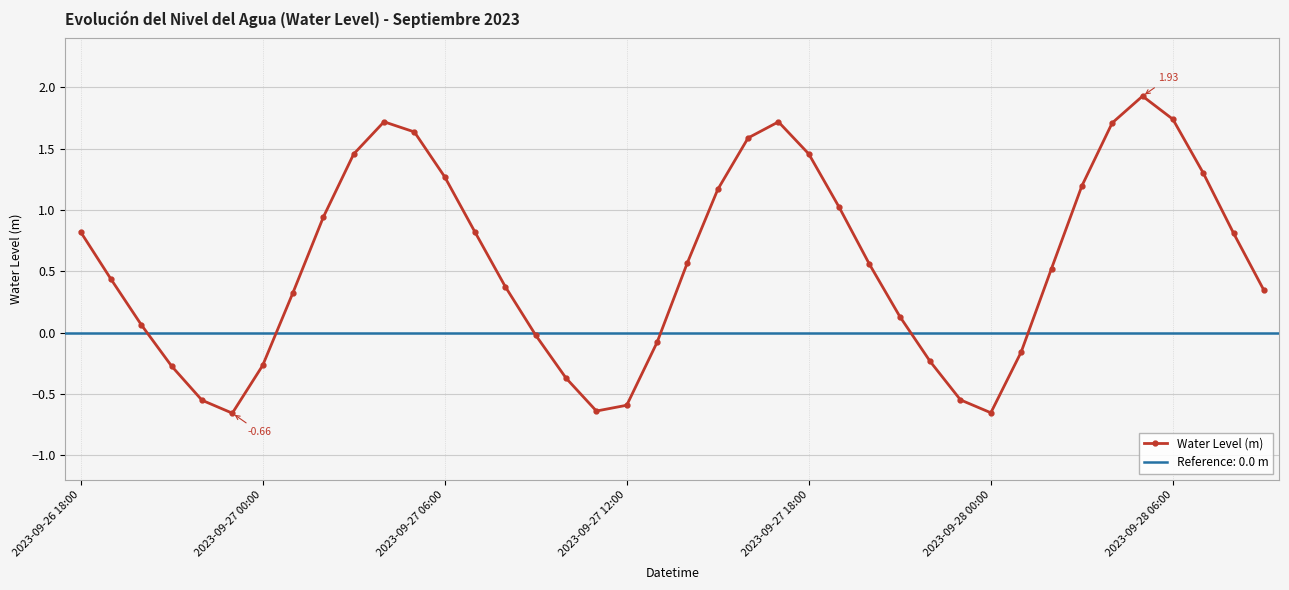

True or false: the data shows 0.6 at 37.

False